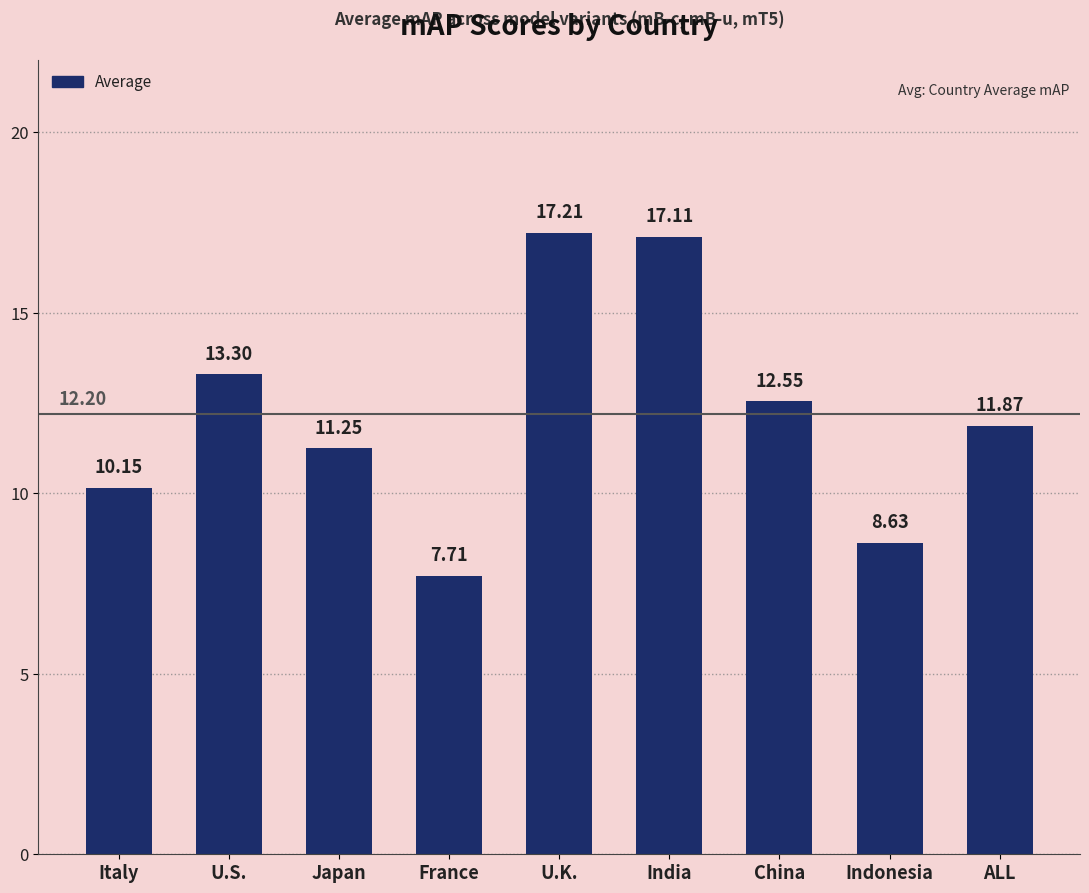

The value at U.S. is 13.3. True or false?

True